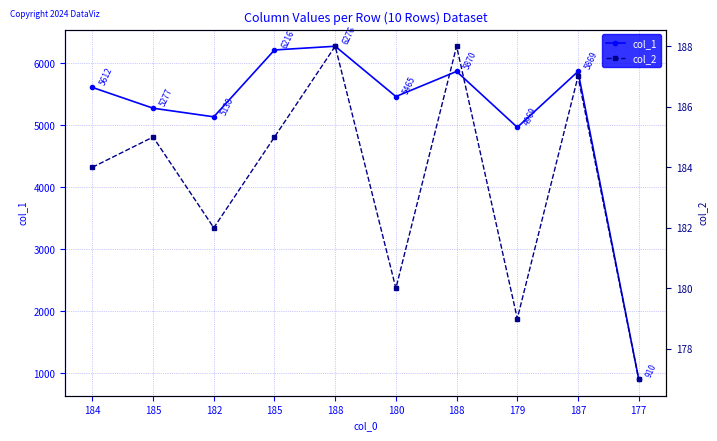

Reading left to right, list all the values displayed in this chart.

col_1: 5612	5277	5138	6216	6276	5465	5870	4969	5869	910
col_2: 184	185	182	185	188	180	188	179	187	177